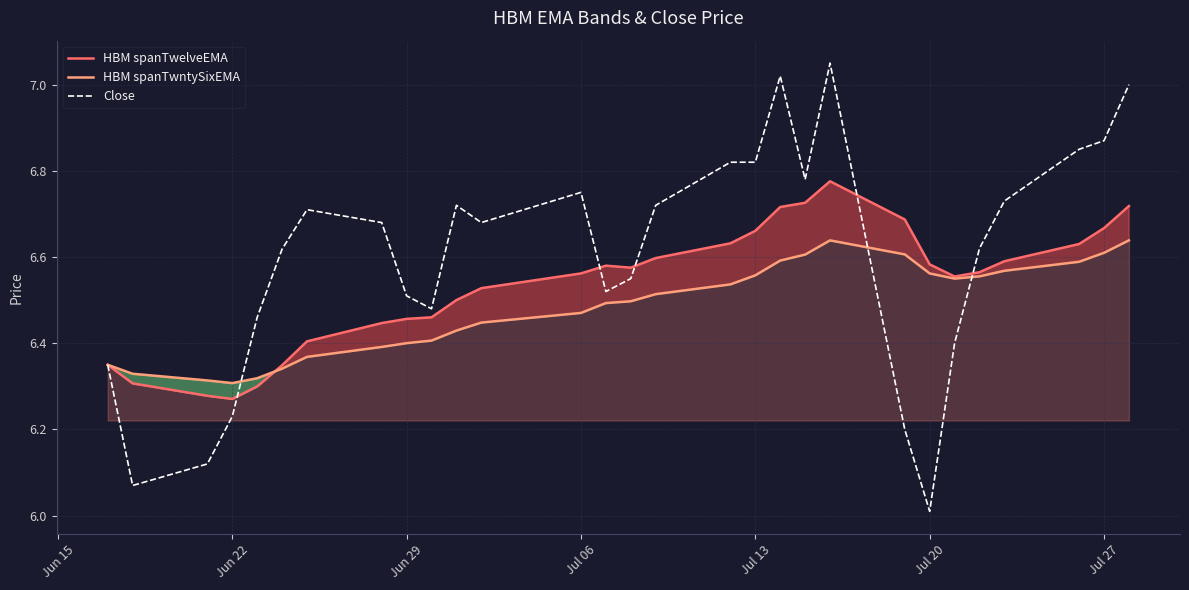

Which series has the widest spread of values?

Close